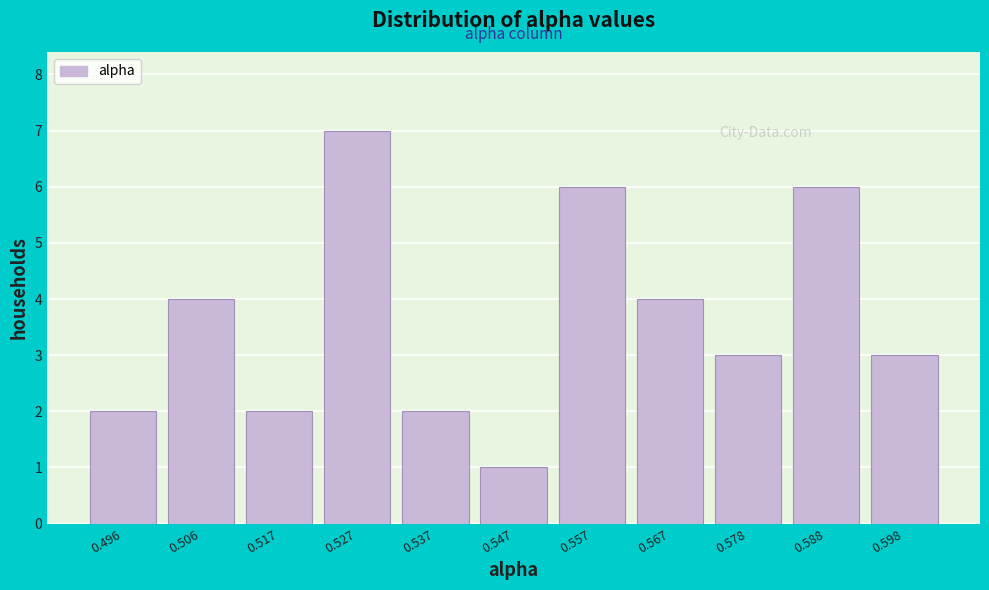

Reading left to right, list every bar in this chart as the range it spans on the x-axis followed by its height. Neither the bar edges nor the heights are printed on the chart, so give them approximately, as read against the axes.

0.492 to 0.502: 2
0.502 to 0.512: 4
0.512 to 0.522: 2
0.522 to 0.532: 7
0.532 to 0.542: 2
0.542 to 0.552: 1
0.552 to 0.562: 6
0.562 to 0.572: 4
0.572 to 0.582: 3
0.582 to 0.592: 6
0.592 to 0.602: 3